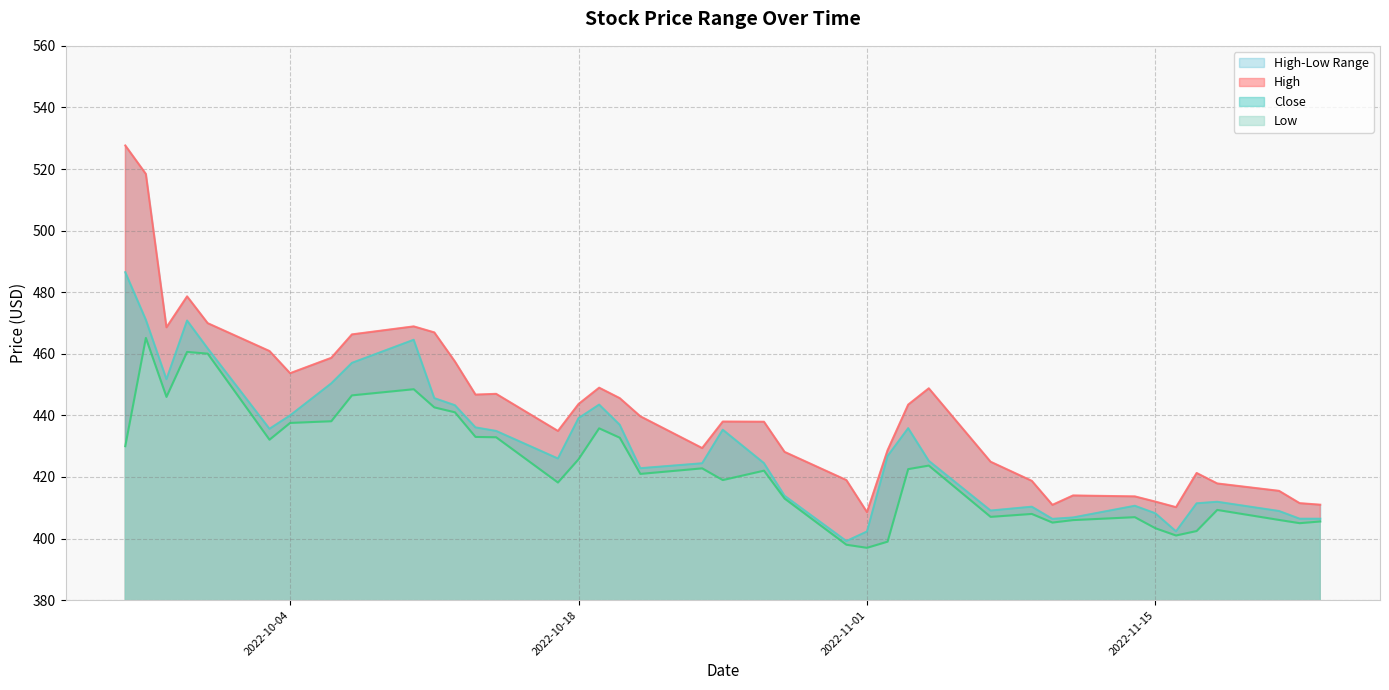

At how many categories does at least one series exceed 459?

9